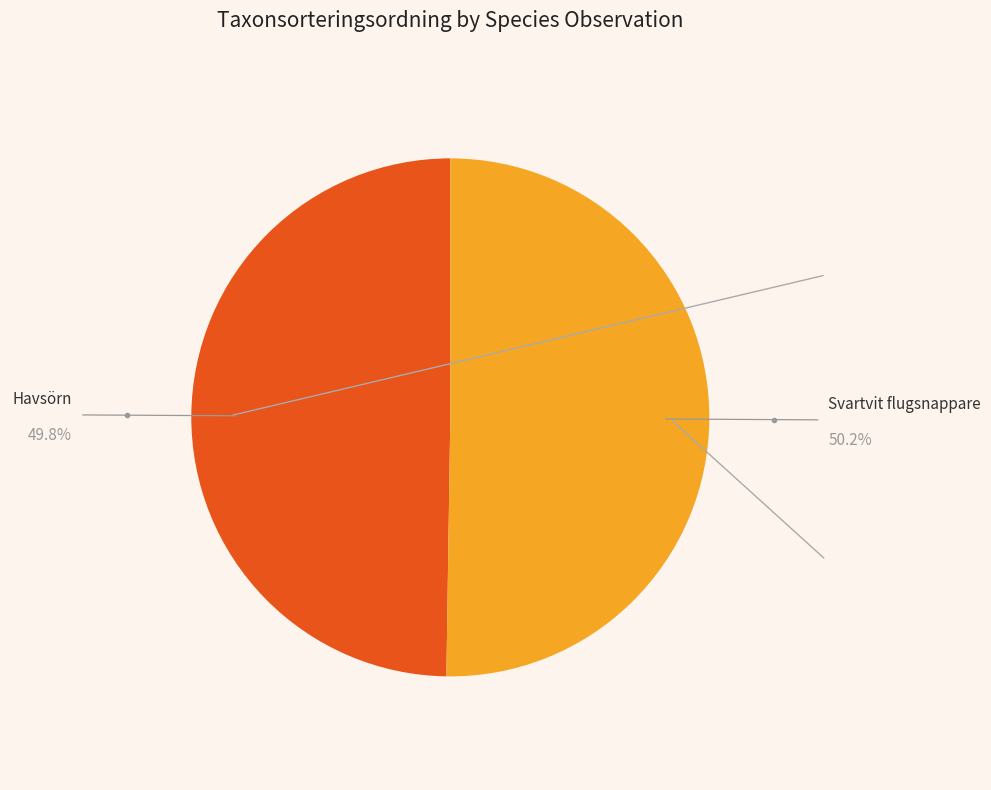

How many slices are in this pie chart?

2